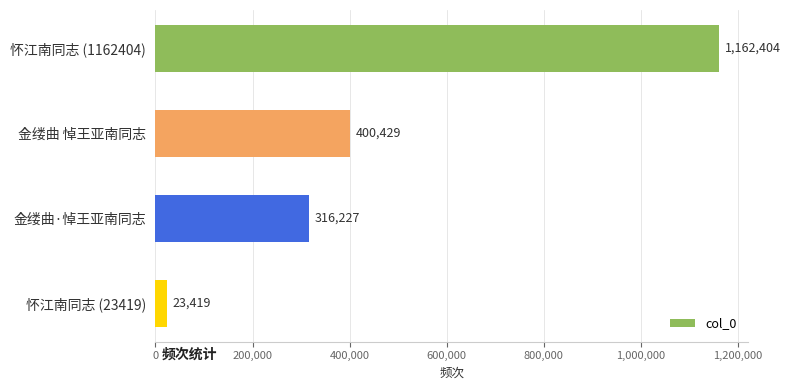

What is the difference between the maximum and minimum values?

1138985